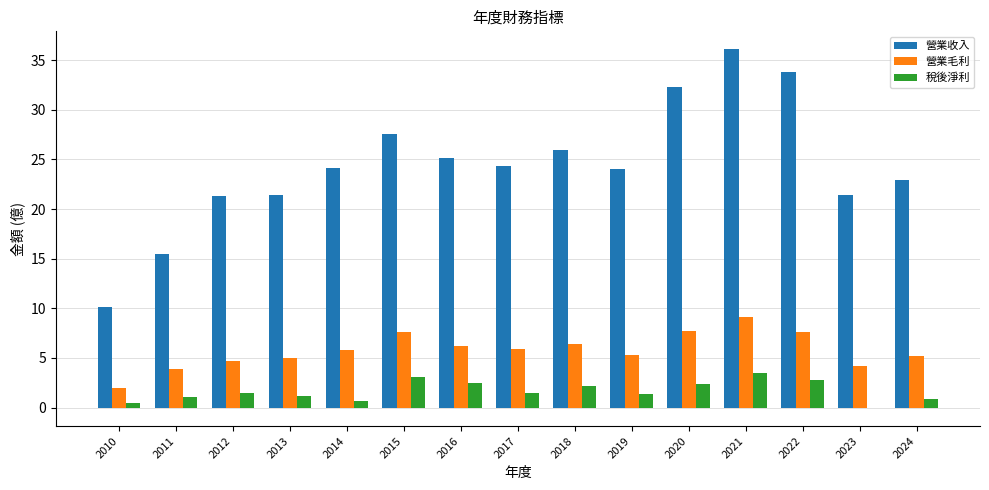

What is the greatest value displayed?

36.1